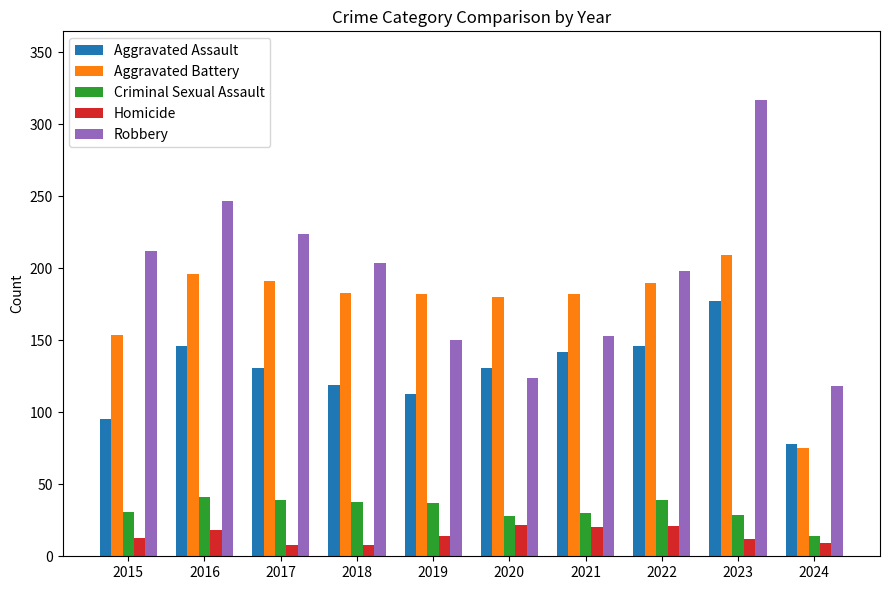

Which series has the widest spread of values?

Robbery